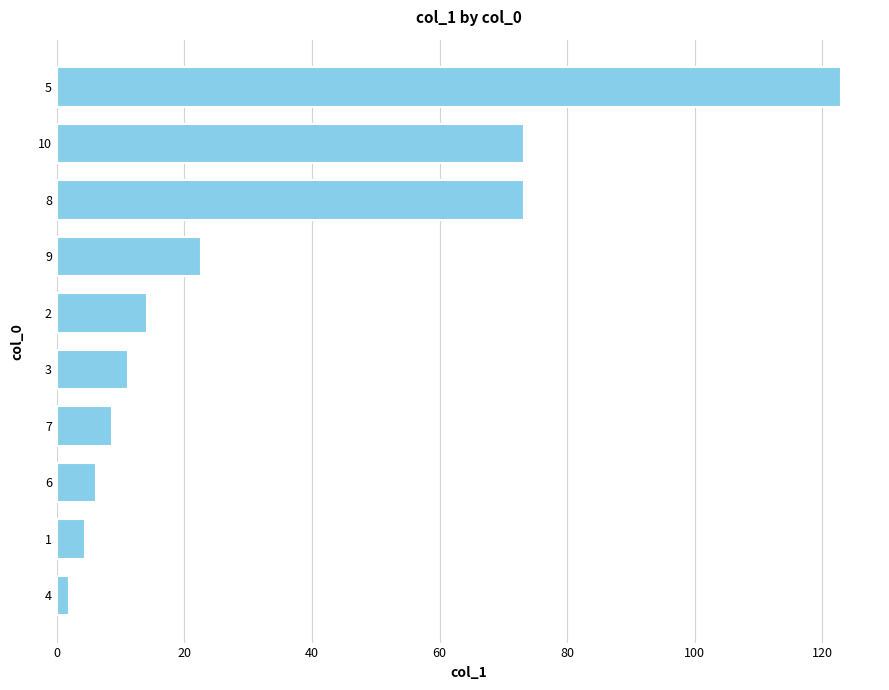

What is the average value?

33.8